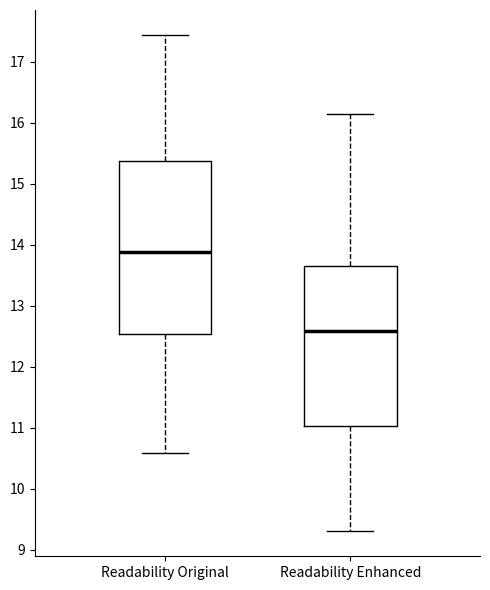

Where does the median line of the box for Readability Enhanced sit on the y-axis? The values are not printed on the chart, so give them approximately, as read against the axis.

12.6